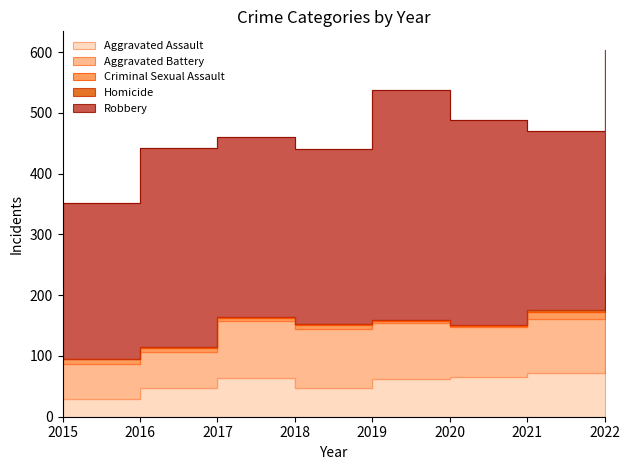

Which series changed the most between 2016 and 2022?

Aggravated Battery